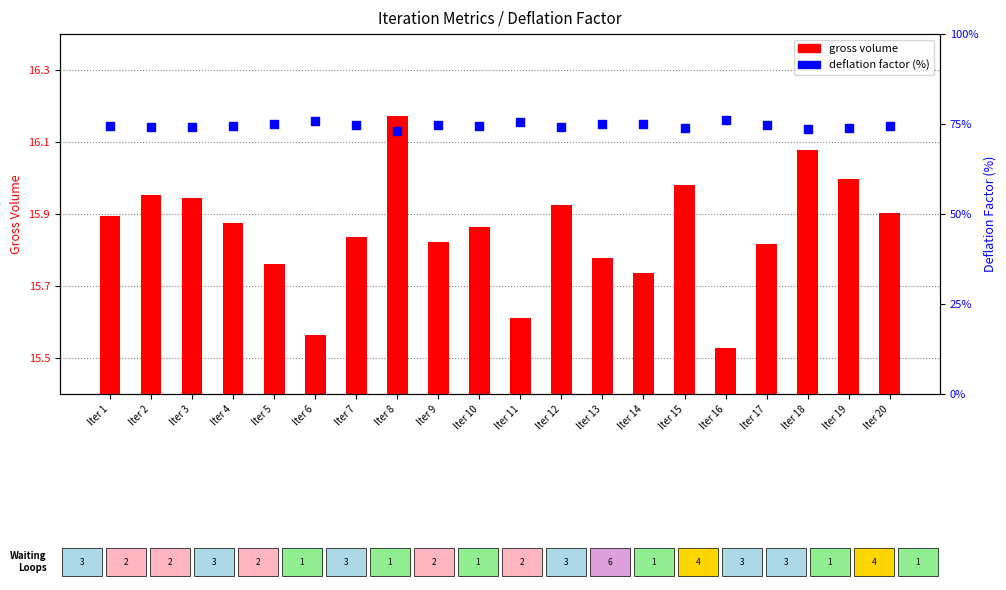

Which series reaches the maximum Y coordinate?

deflation factor (%)